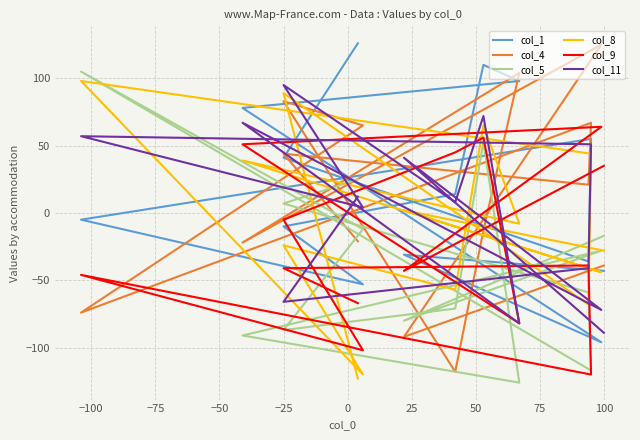

At how many categories does at least one series exceed 54?

10